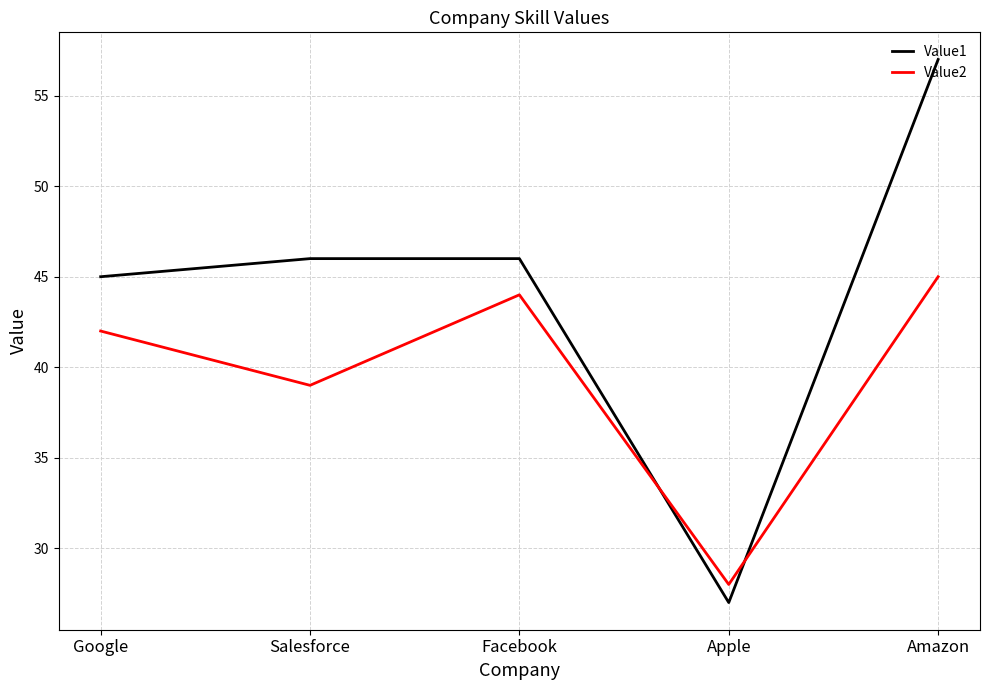

How many lines are shown in the chart?

2